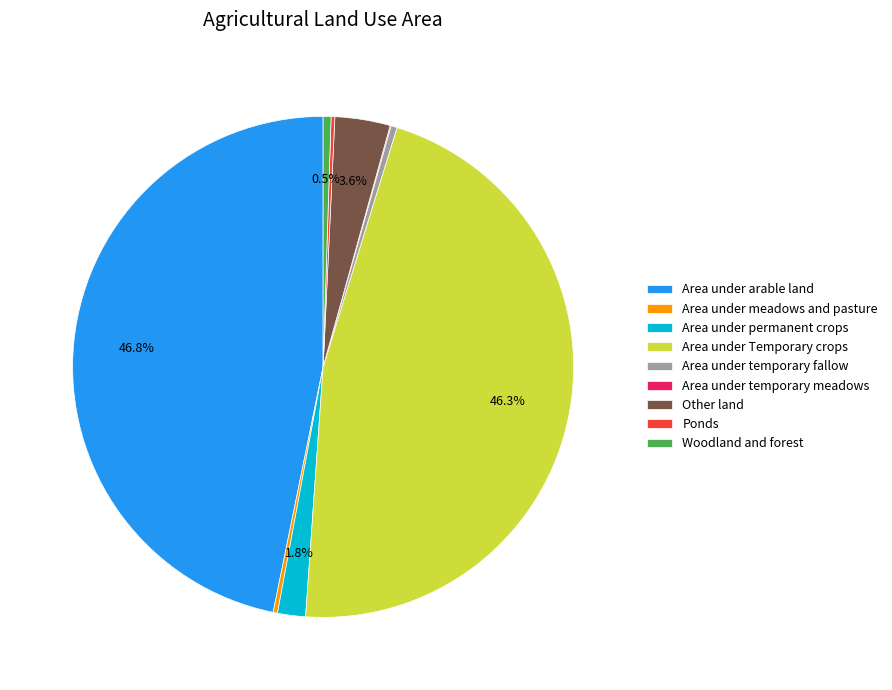

The Area under meadows and pasture slice represents 0% of the pie. True or false?

True